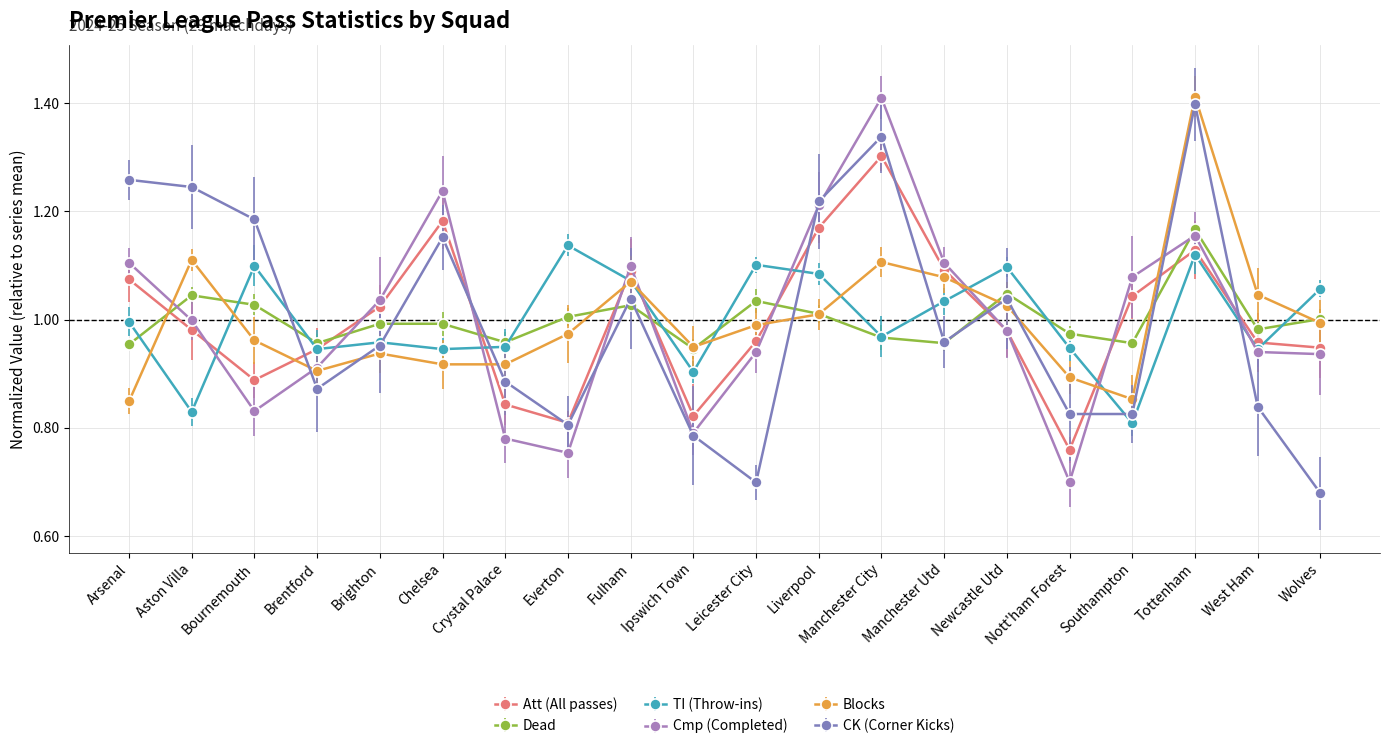

How many times do Att (All passes) and CK (Corner Kicks) cross each other?

9